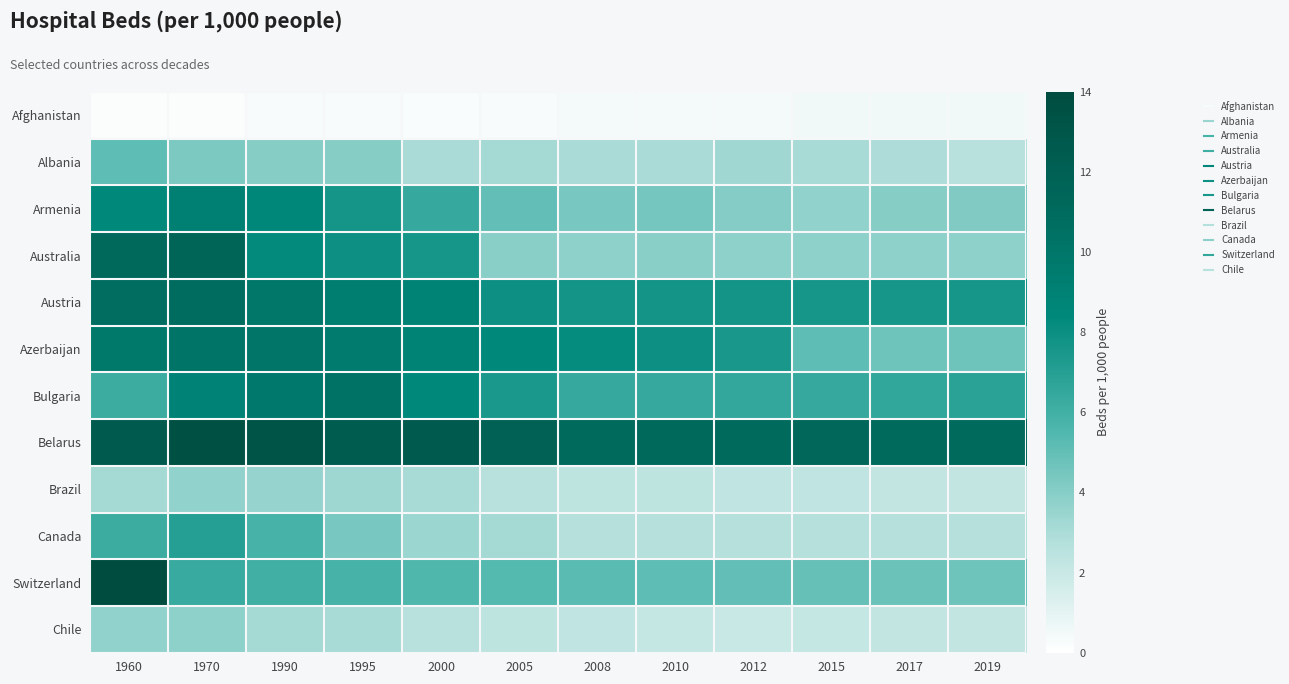

Which has a higher value, 2017 or 1990?

2017